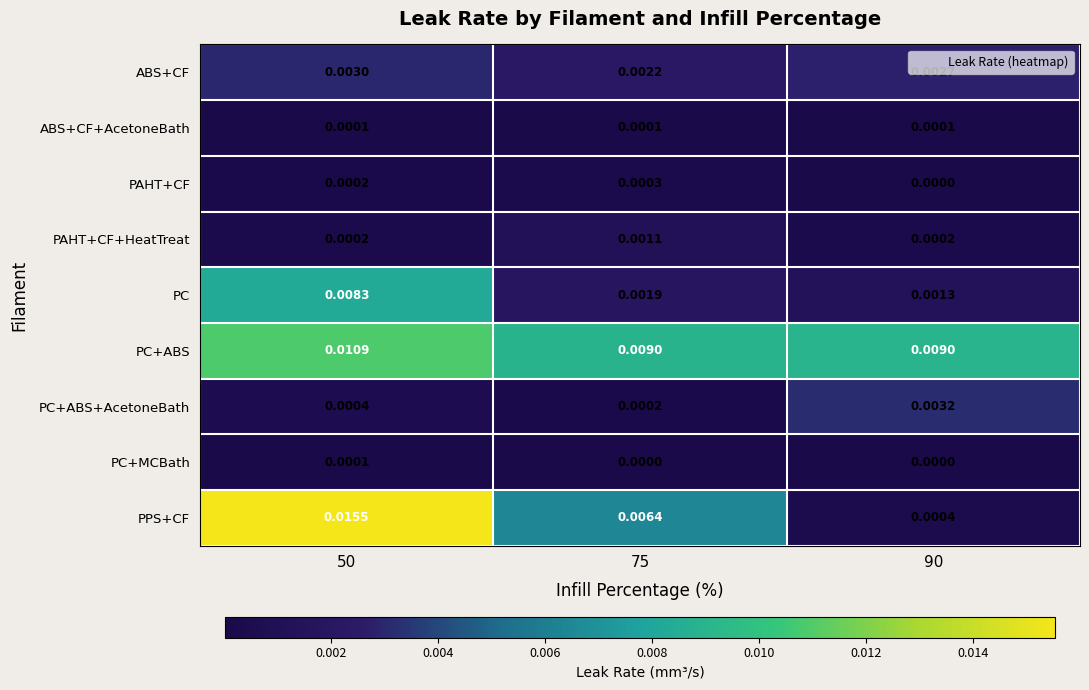

Is the value of PC at 75 greater than the value of PC+ABS+AcetoneBath at 50?

Yes